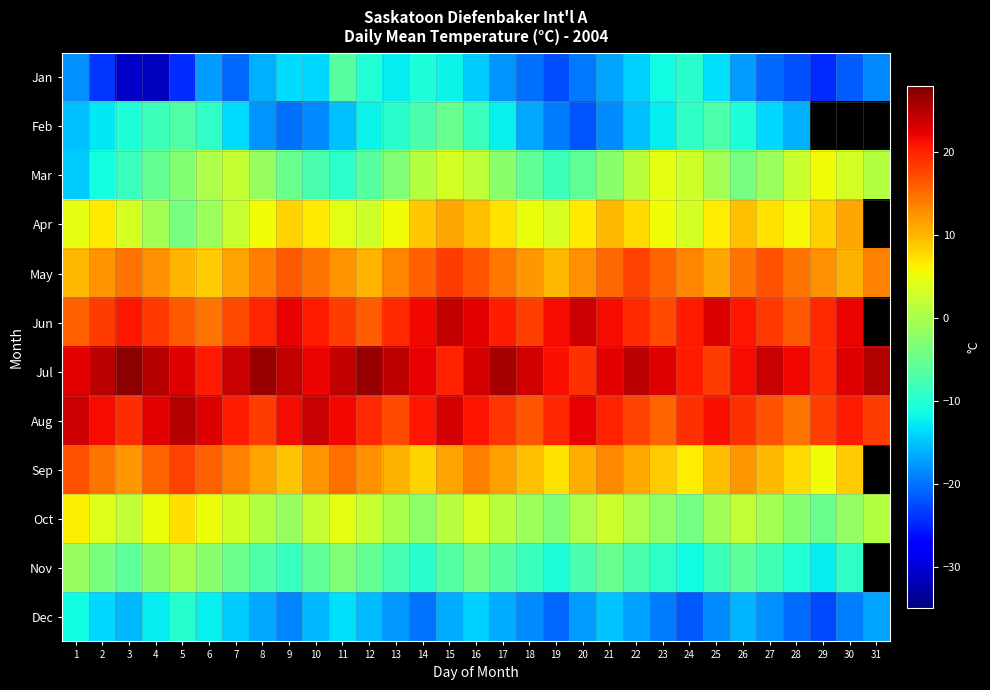

At which category is the sum across all series the highest?

15